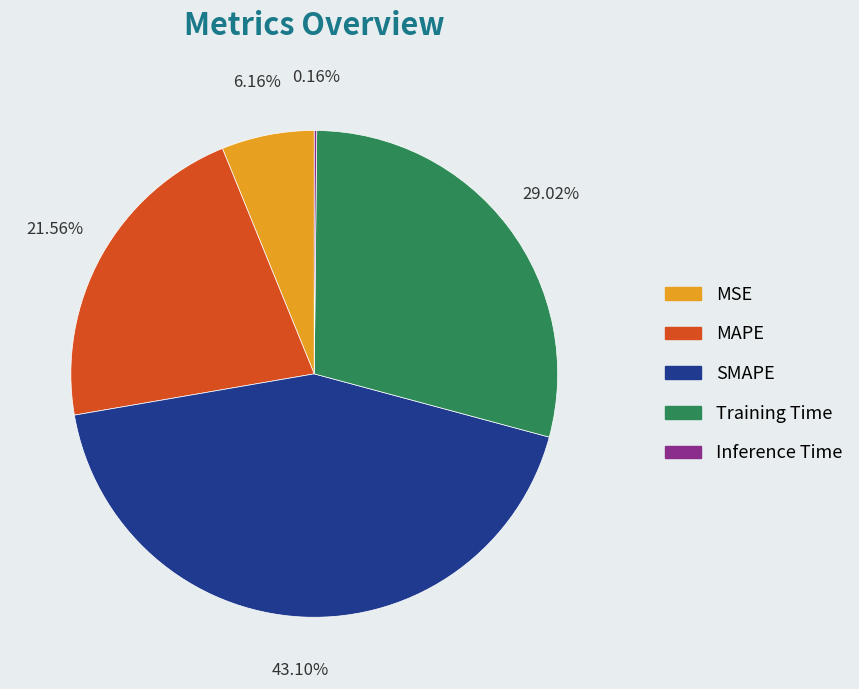

True or false: Training Time accounts for 29% of the total.

True